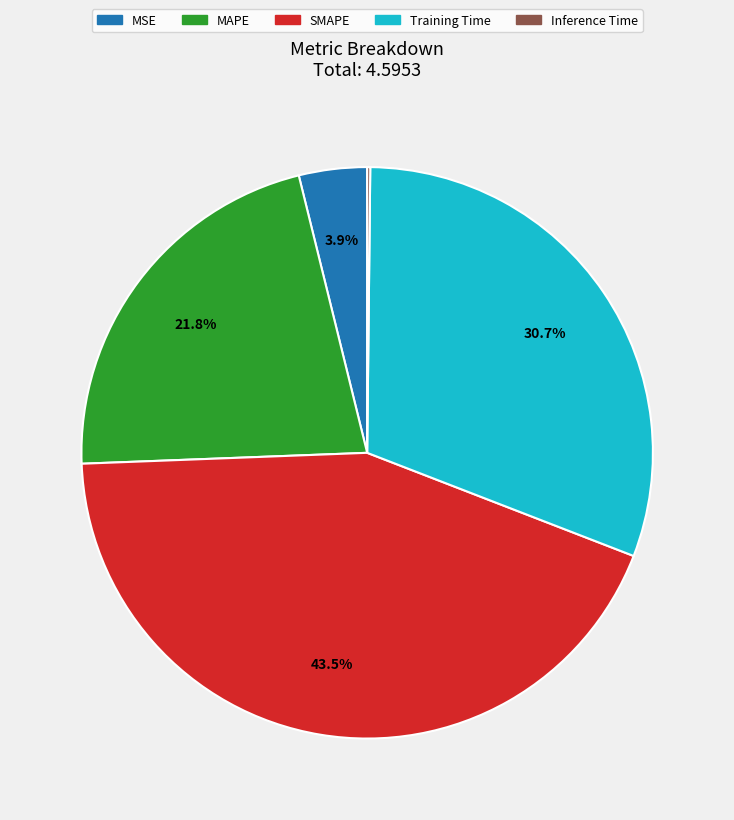

Which category has the biggest portion of the pie?

SMAPE